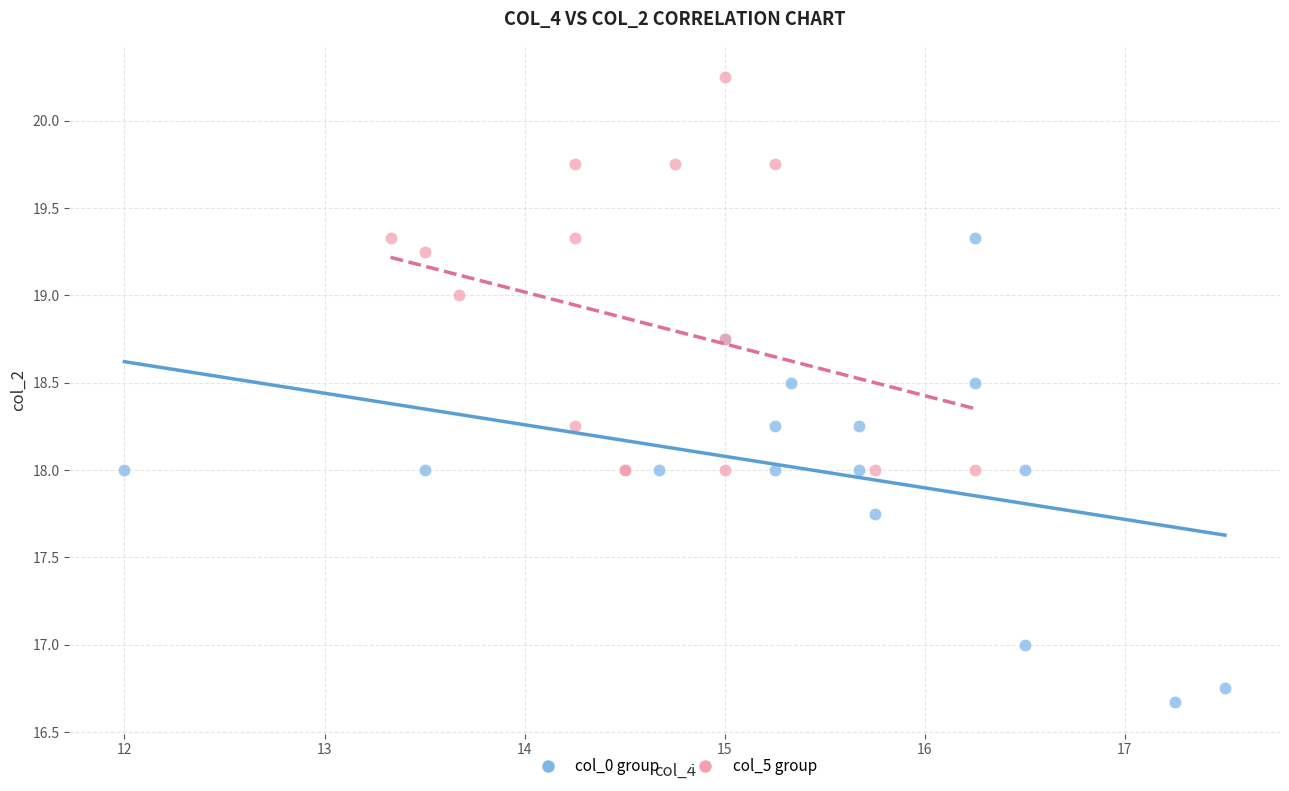

Which series reaches the maximum Y coordinate?

col_5 group